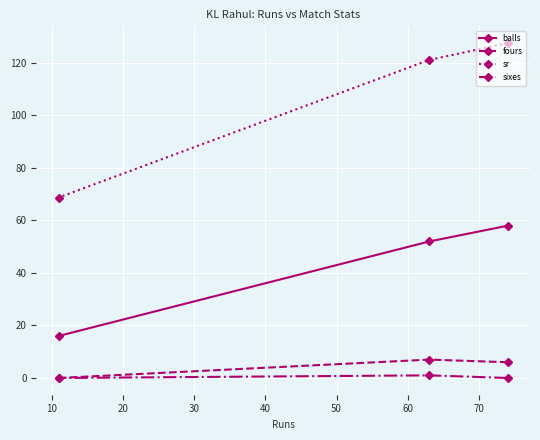

Reading left to right, what are all the values shown in this chart?

balls: 16.0	52.0	58.0
fours: 0.0	7.0	6.0
sr: 68.8	121.2	127.6
sixes: 0.0	1.0	0.0